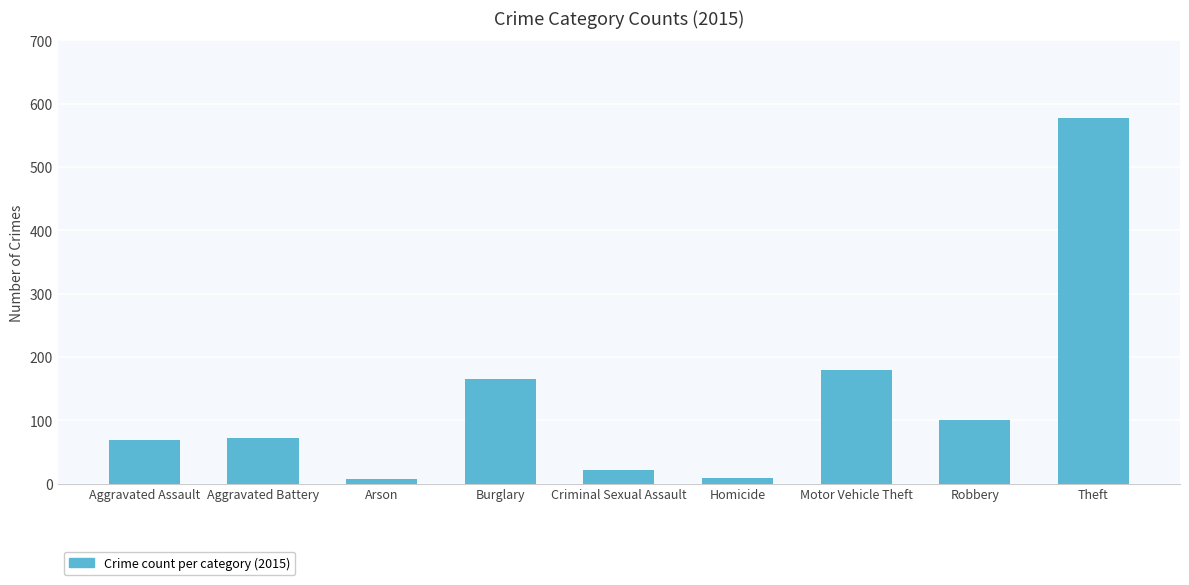

At which category does the chart reach its peak across all series?

Theft